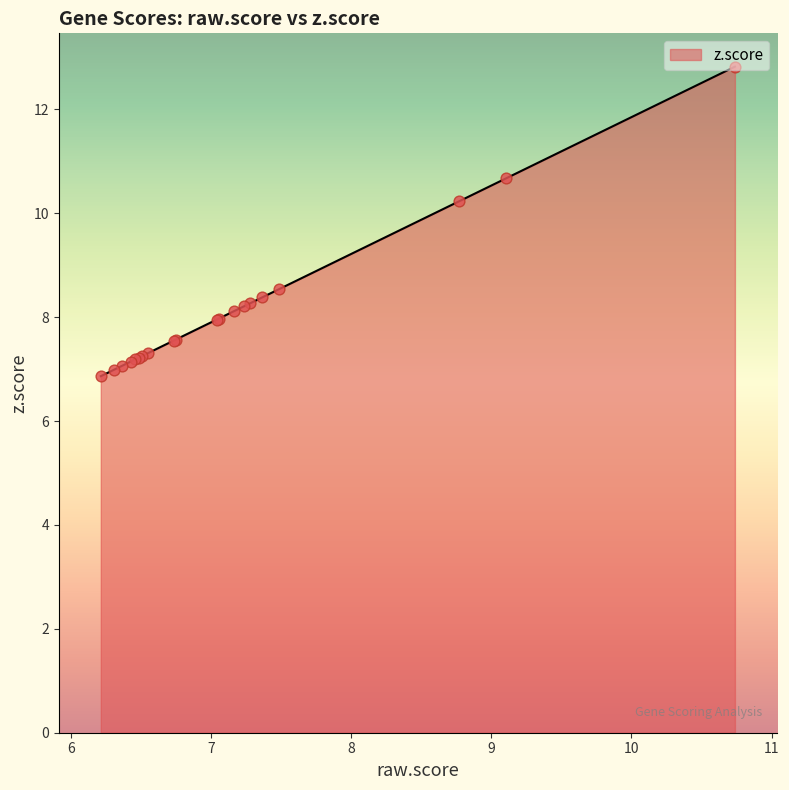

What is the greatest value displayed?

12.8